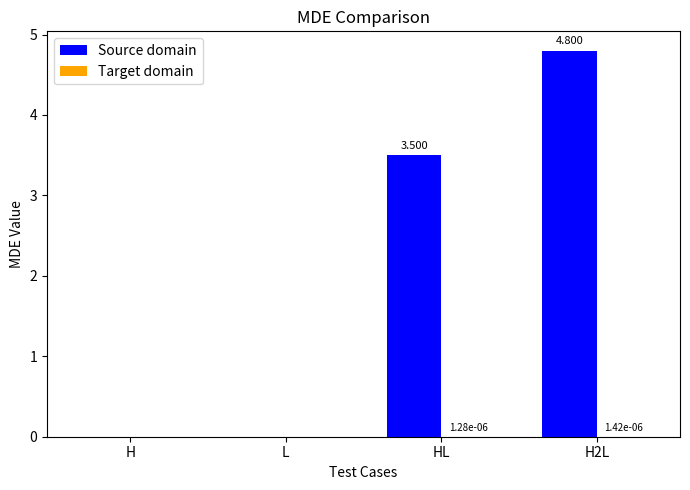

How many groups of bars are there?

4